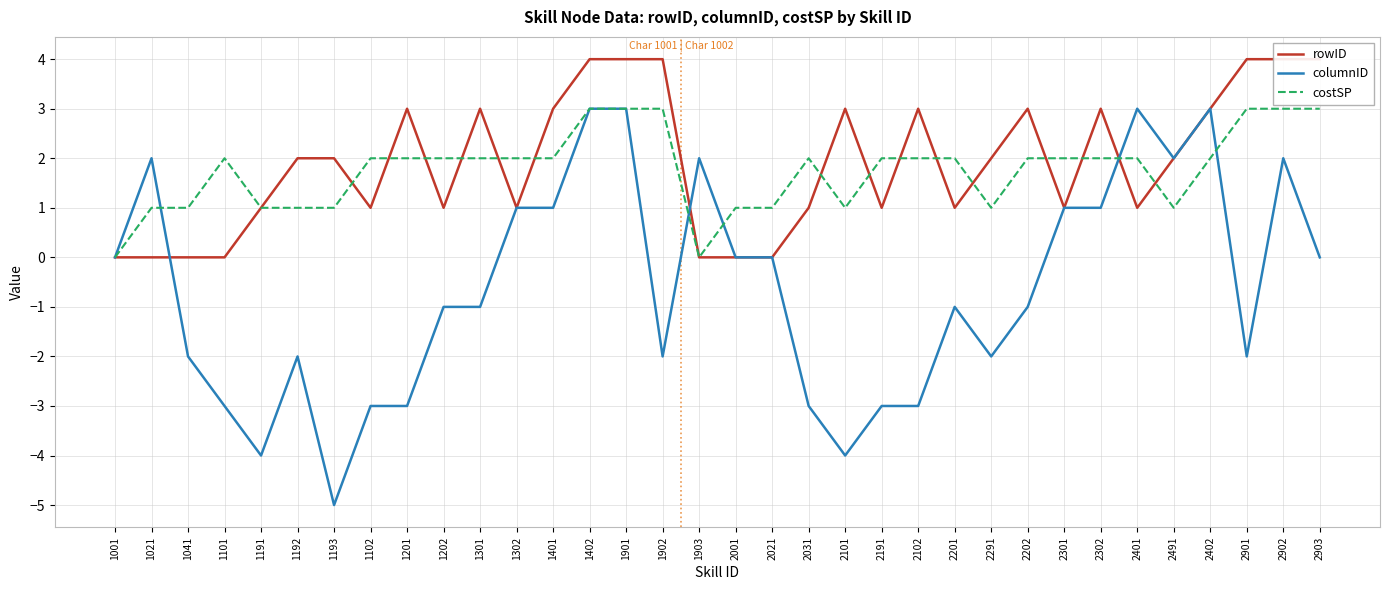

Which category has the highest value in the rowID series?

1402